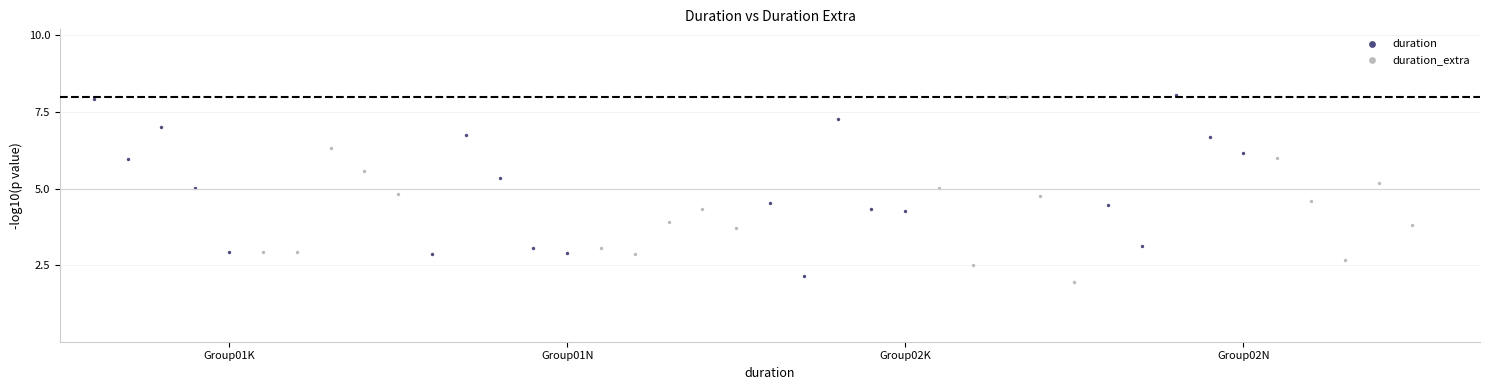

Which series contains the lowest Y value?

duration_extra